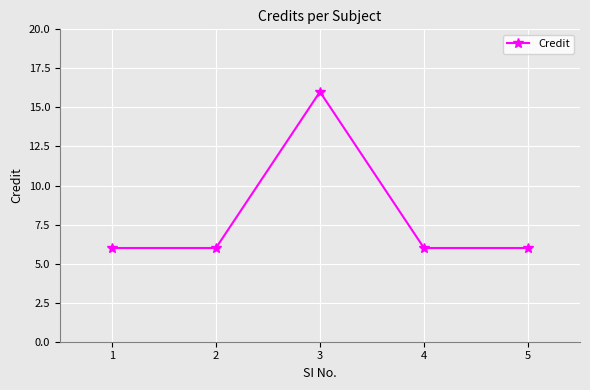

What is the minimum value shown in the chart?

6